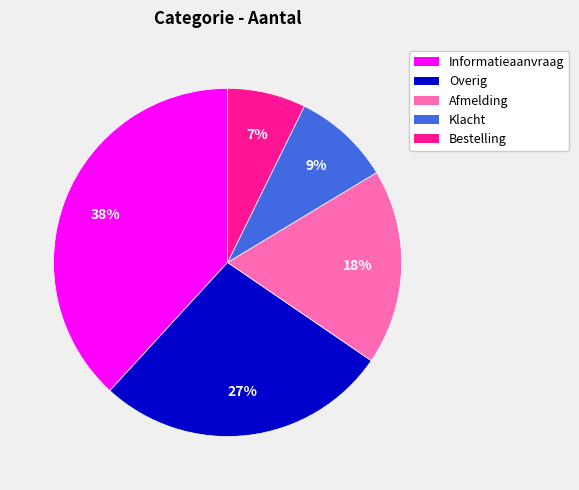

Which has a higher value, Bestelling or Informatieaanvraag?

Informatieaanvraag